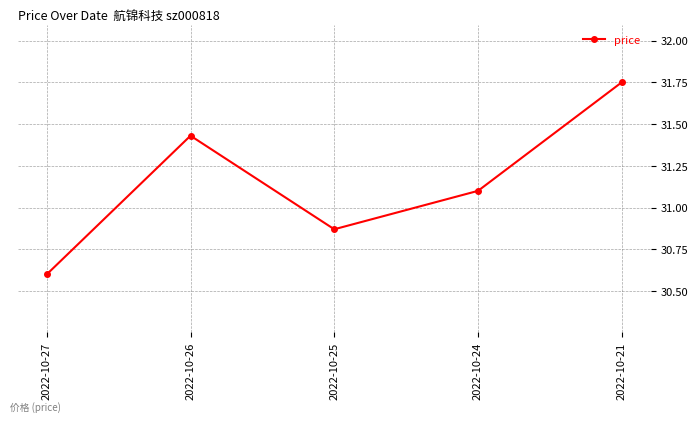

Which has a higher value, 2022-10-26 or 2022-10-27?

2022-10-26